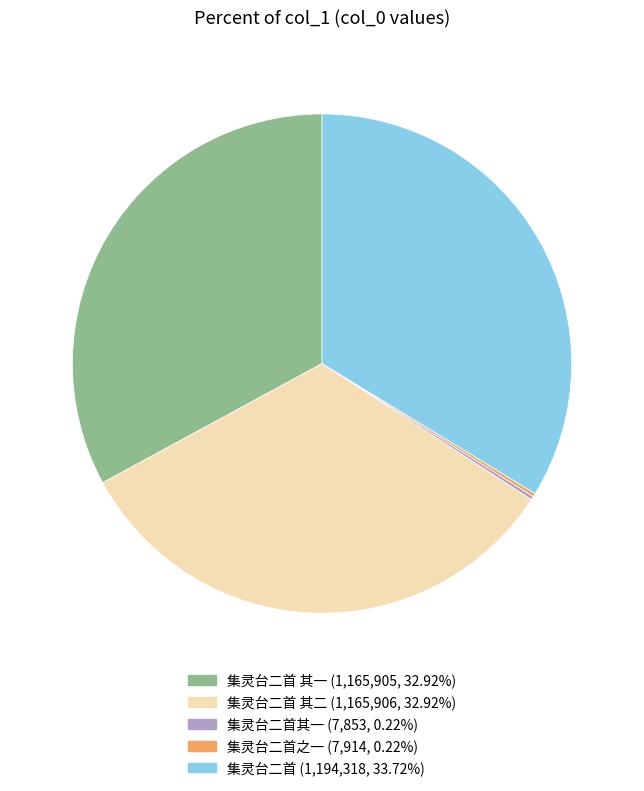

Does any single category account for the majority?

No